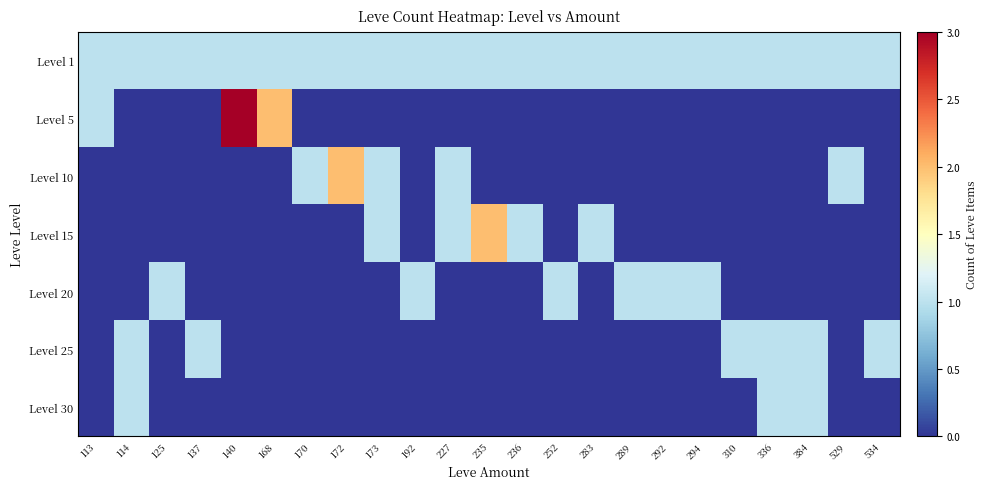

Rank the series at 192 from highest to lowest value.

Level 1, Level 20, Level 5, Level 10, Level 15, Level 25, Level 30